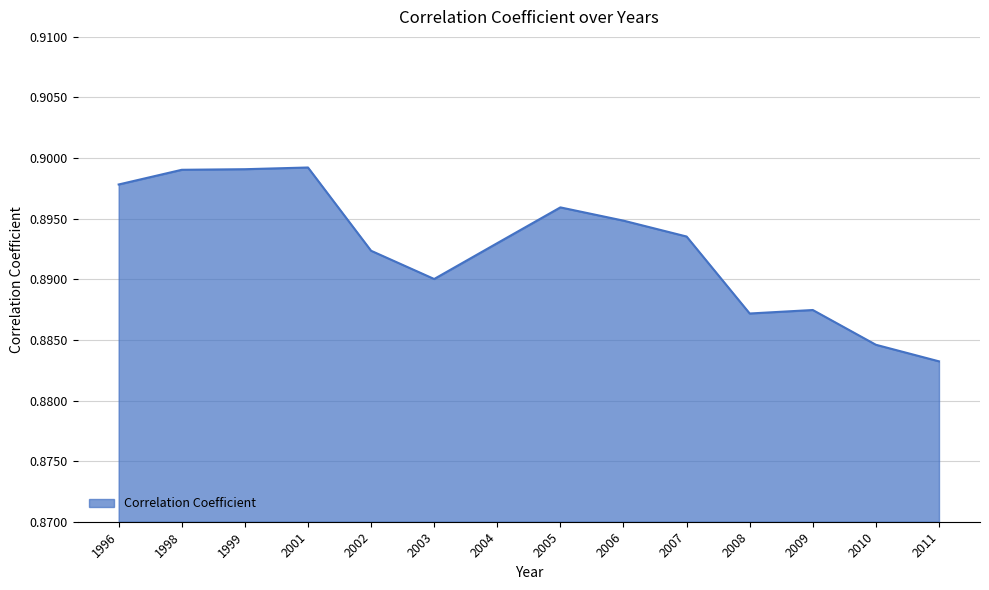

True or false: the data shows 0.2 at 2007.

False